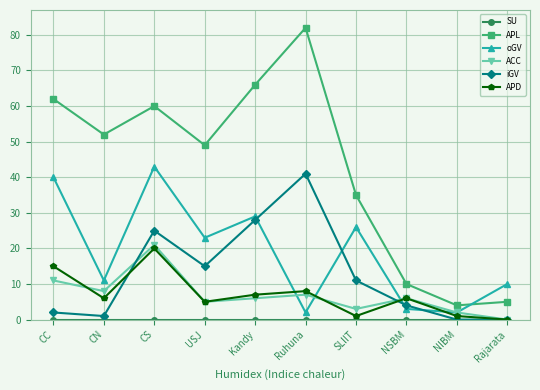

Is it true that APL equals 27 at Ruhuna?

False